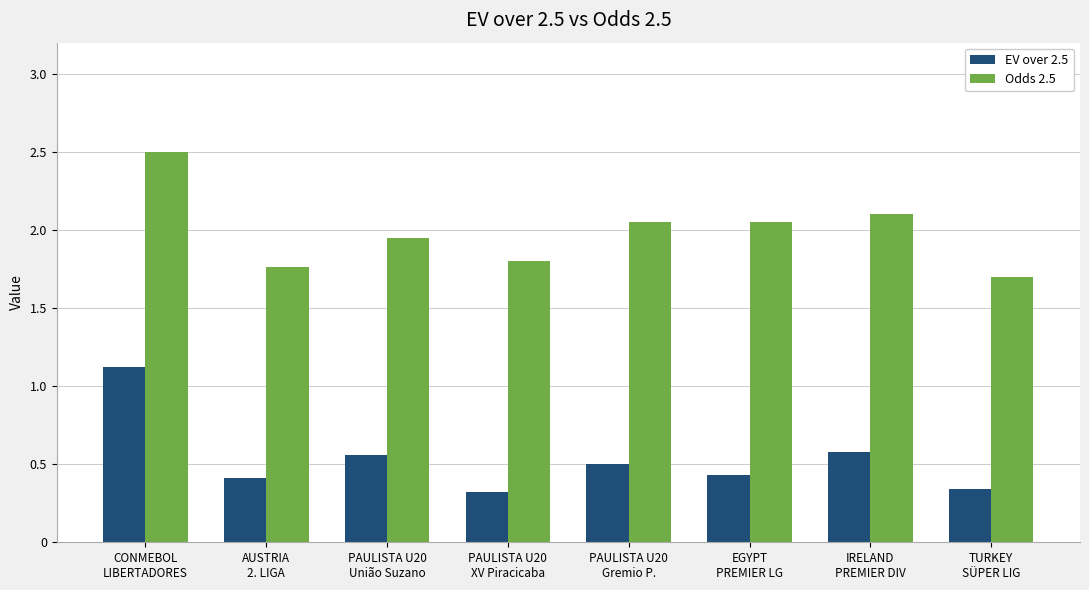

What is the lowest value of the Odds 2.5 series?

1.7